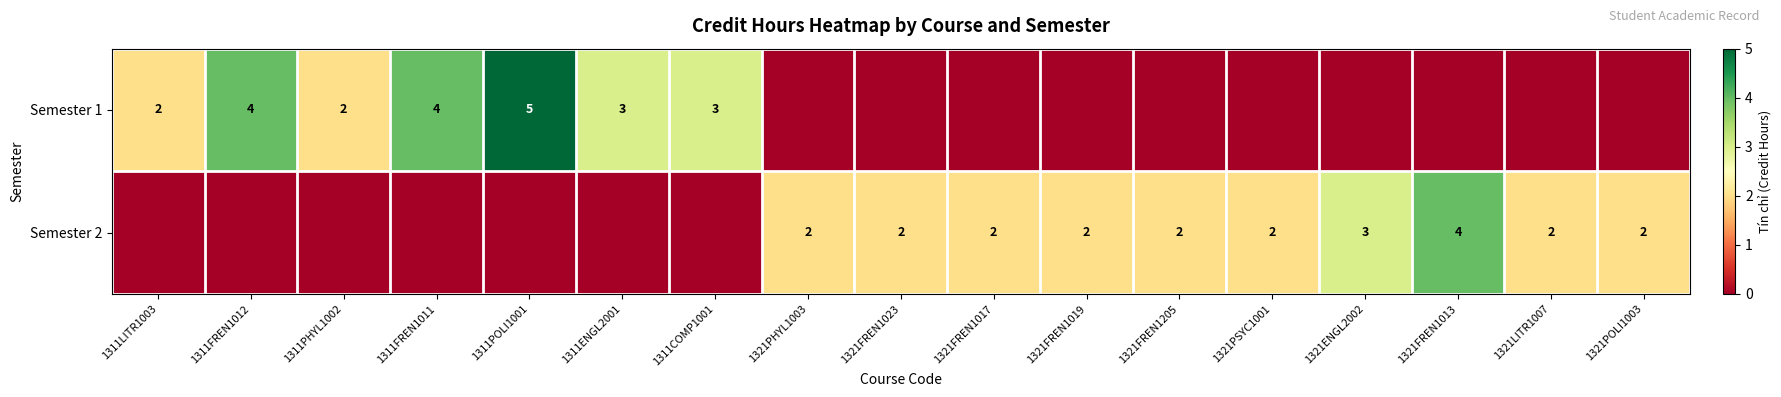

What is the sum of the Semester 2 values at 1321ENGL2002 and 1321PSYC1001?

5